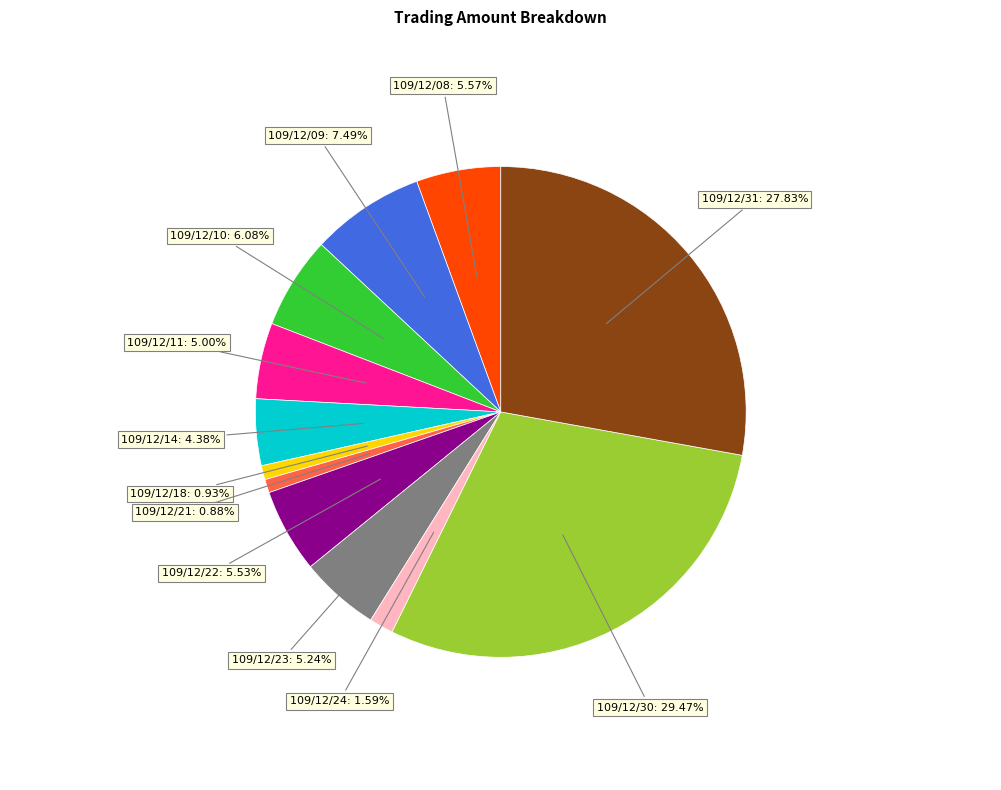

Does any single category account for the majority?

No